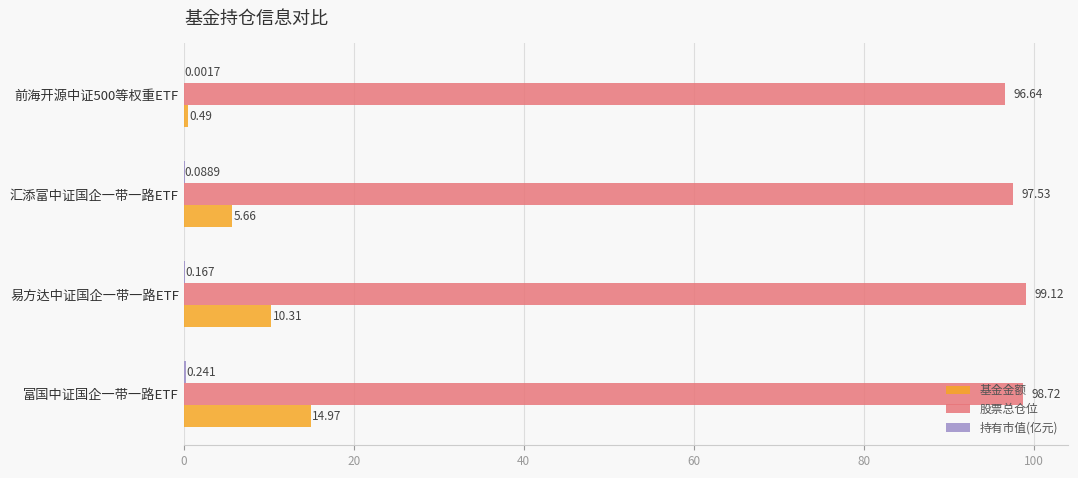

At which category is the sum across all series the highest?

富国中证国企一带一路ETF